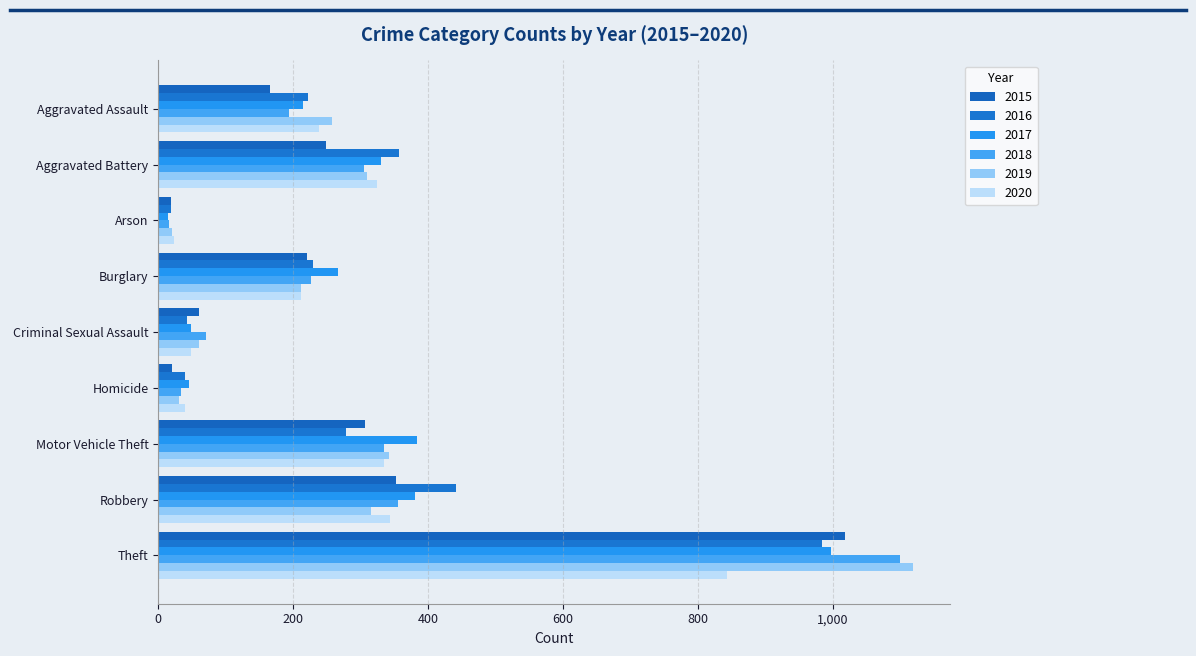

The value of 2016 at Robbery is 442. True or false?

True